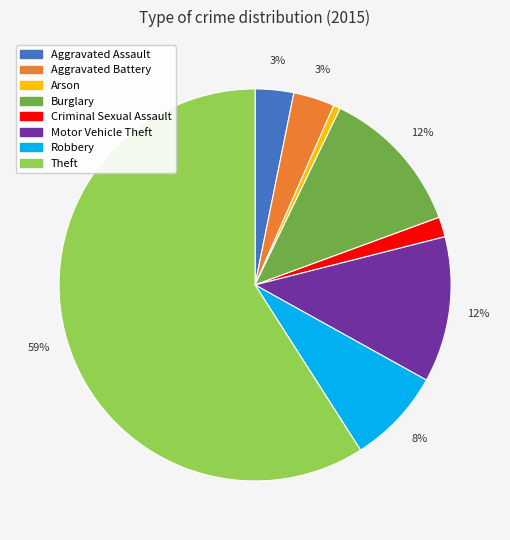

Between Robbery and Aggravated Battery, which is larger?

Robbery